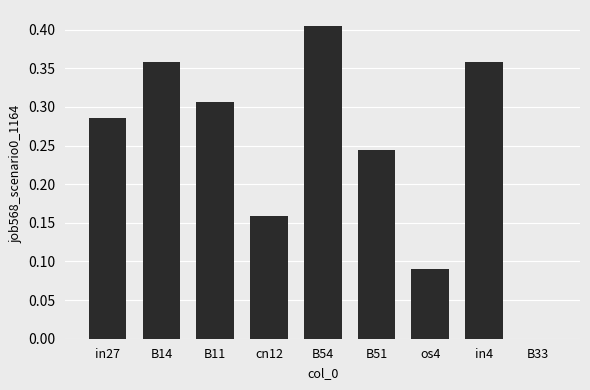

Between cn12 and in4, which is larger?

in4